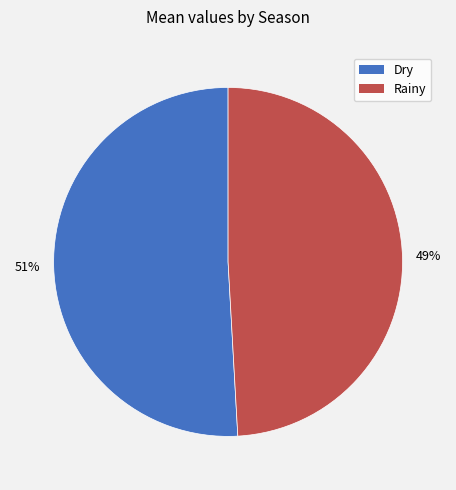

Count the number of slices in the pie.

2